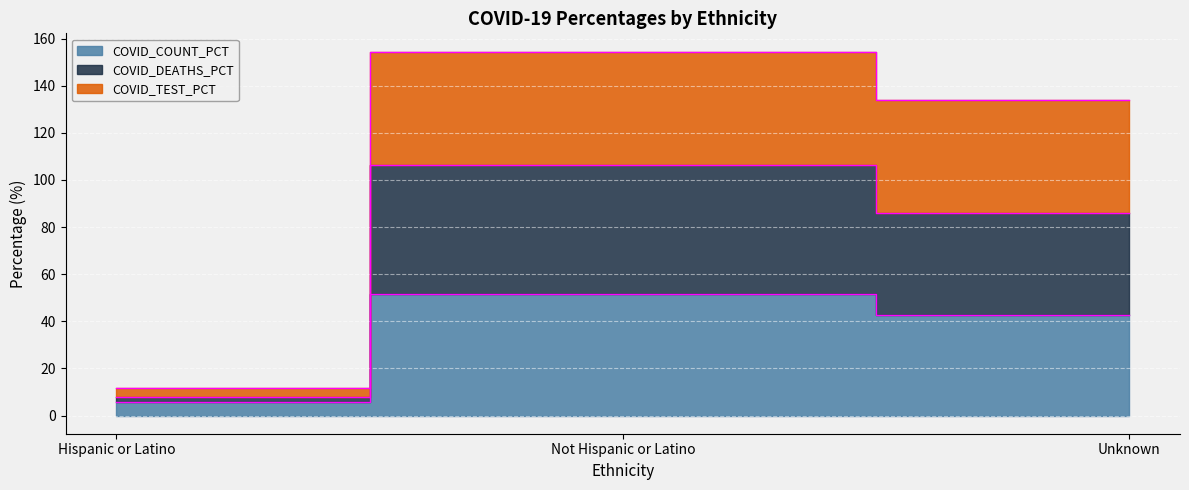

What is the minimum value shown in the chart?

5.8